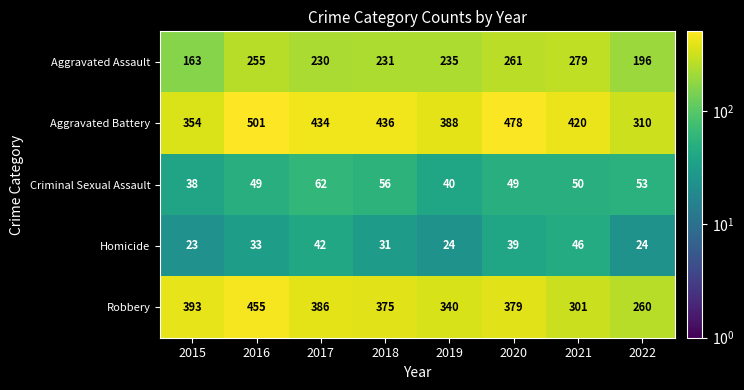

At how many categories does at least one series exceed 47?

8